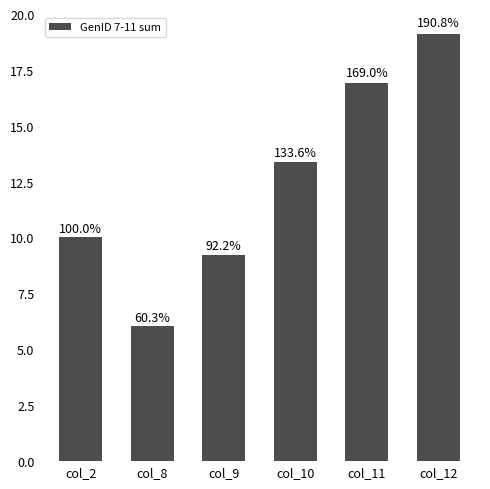

Are the bars horizontal?

No